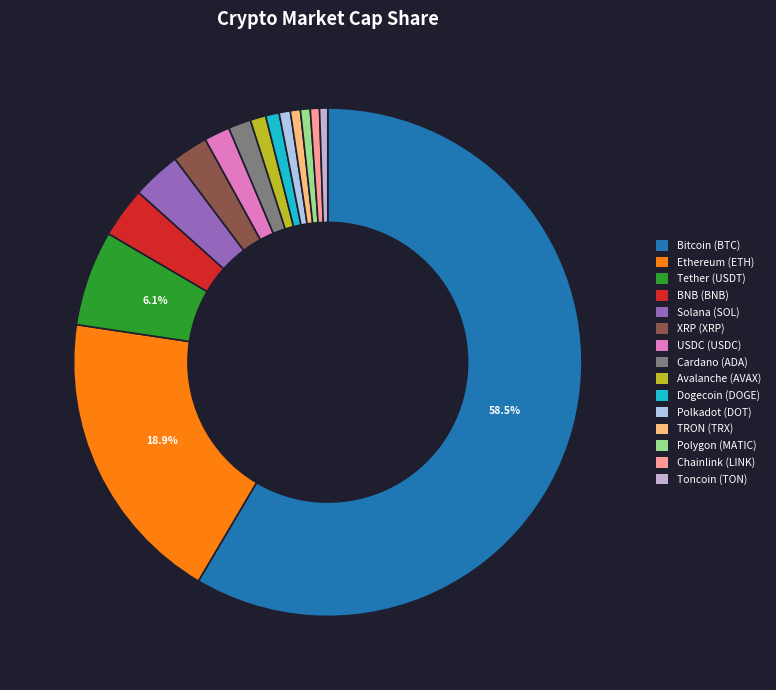

Is the sum of Toncoin (TON) and Dogecoin (DOGE) greater than half?

No